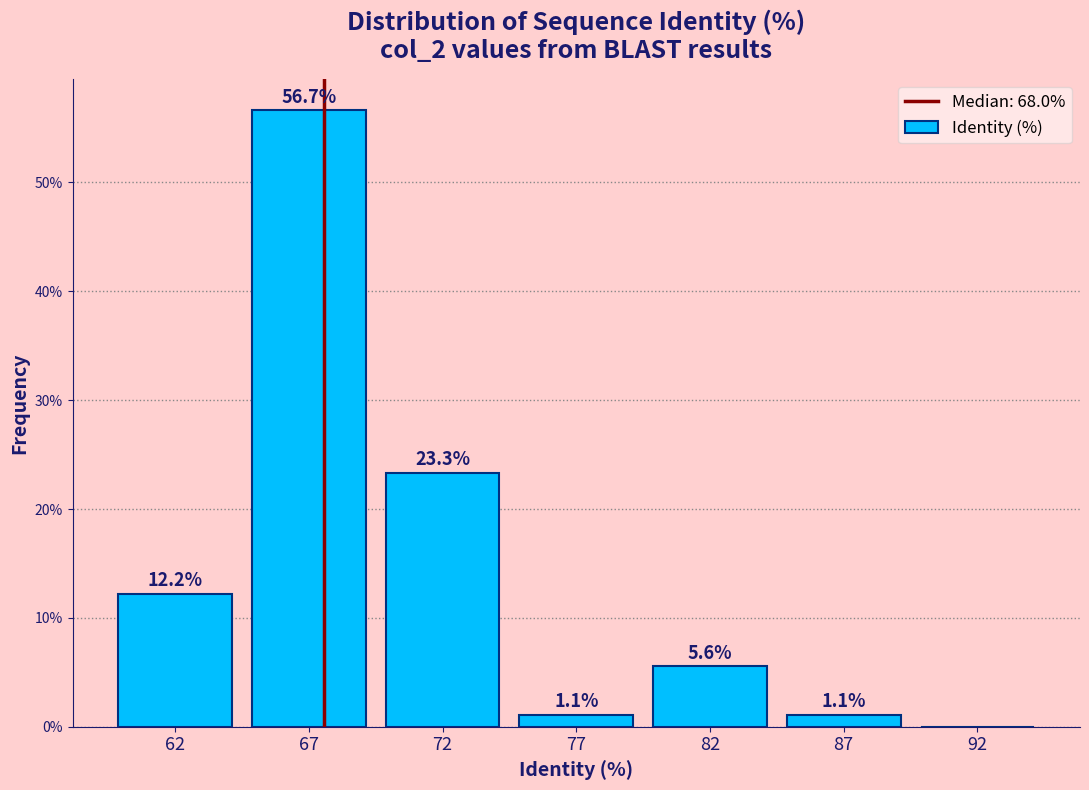

Reading left to right, extract all data points from this chart.

62=12.2	67=56.7	72=23.3	77=1.1	82=5.6	87=1.1	92=0.0